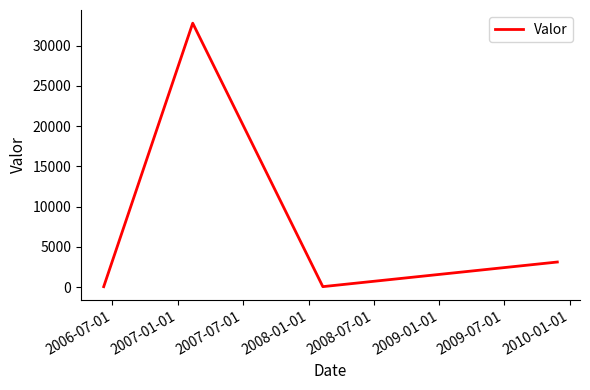

True or false: there are more than 1 points higher than both neighbors.

False